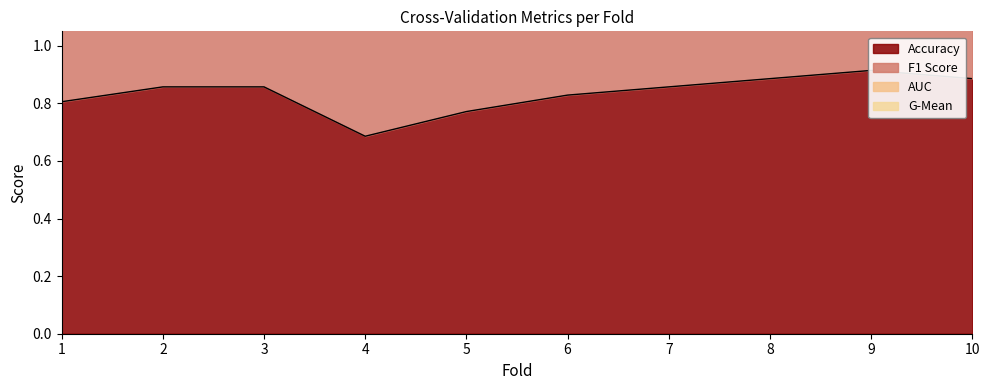

True or false: auc has a value of 1.8 at 4.

False